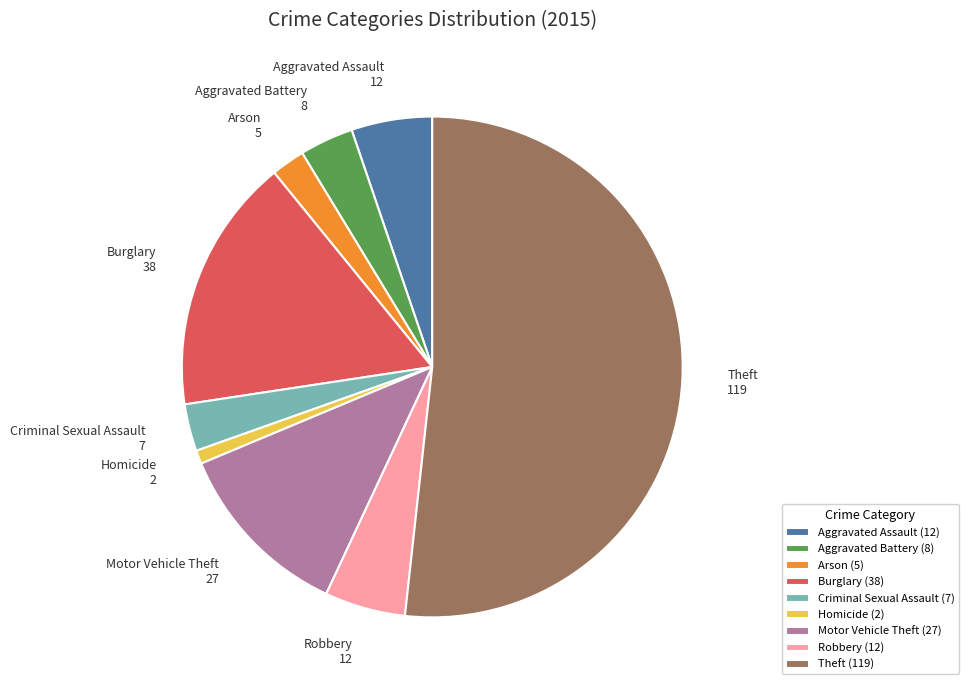

What is the ratio of the value at Aggravated Battery (8) to the value at Arson (5)?

1.6